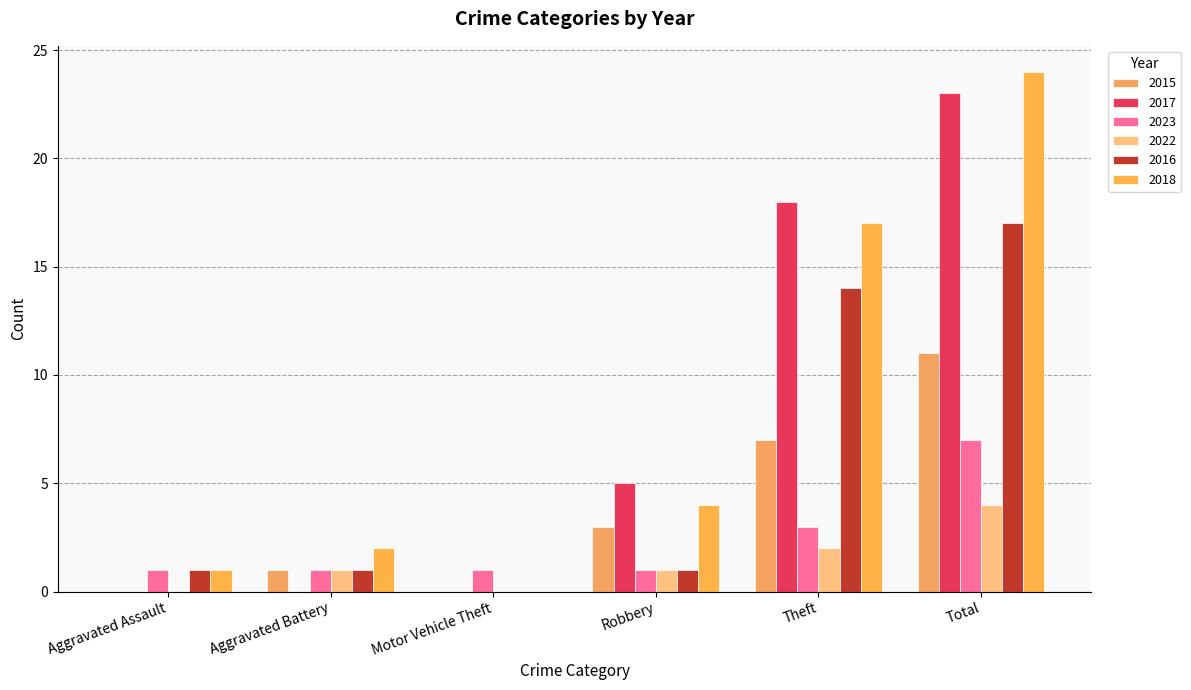

Reading left to right, what are all the values shown in this chart?

2015: Aggravated Assault=0	Aggravated Battery=1	Motor Vehicle Theft=0	Robbery=3	Theft=7	Total=11
2017: Aggravated Assault=0	Aggravated Battery=0	Motor Vehicle Theft=0	Robbery=5	Theft=18	Total=23
2023: Aggravated Assault=1	Aggravated Battery=1	Motor Vehicle Theft=1	Robbery=1	Theft=3	Total=7
2022: Aggravated Assault=0	Aggravated Battery=1	Motor Vehicle Theft=0	Robbery=1	Theft=2	Total=4
2016: Aggravated Assault=1	Aggravated Battery=1	Motor Vehicle Theft=0	Robbery=1	Theft=14	Total=17
2018: Aggravated Assault=1	Aggravated Battery=2	Motor Vehicle Theft=0	Robbery=4	Theft=17	Total=24